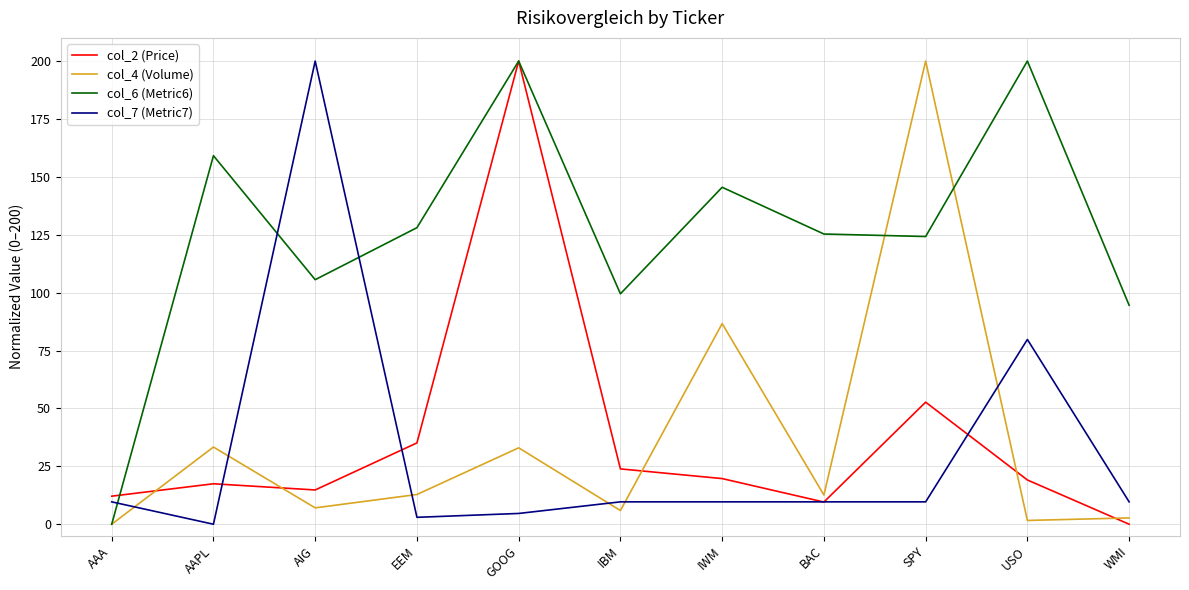

Which series ends up on top after the final intersection of col_2 (Price) and col_7 (Metric7)?

col_7 (Metric7)